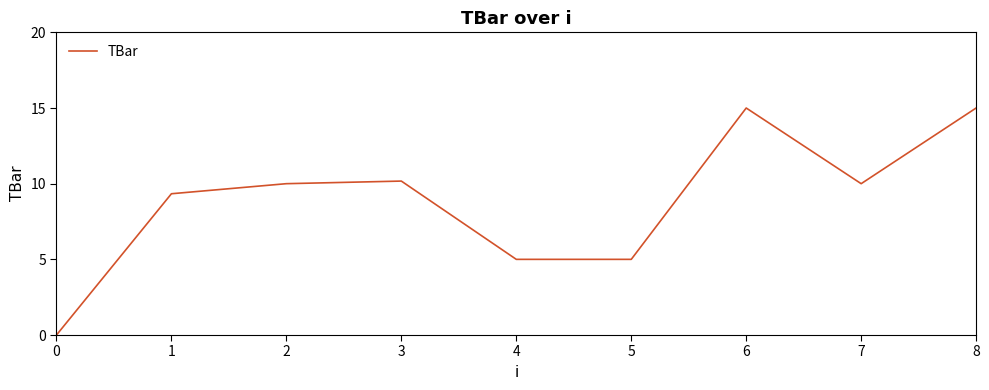

What is the change in value from 2 to 8?

+5.0